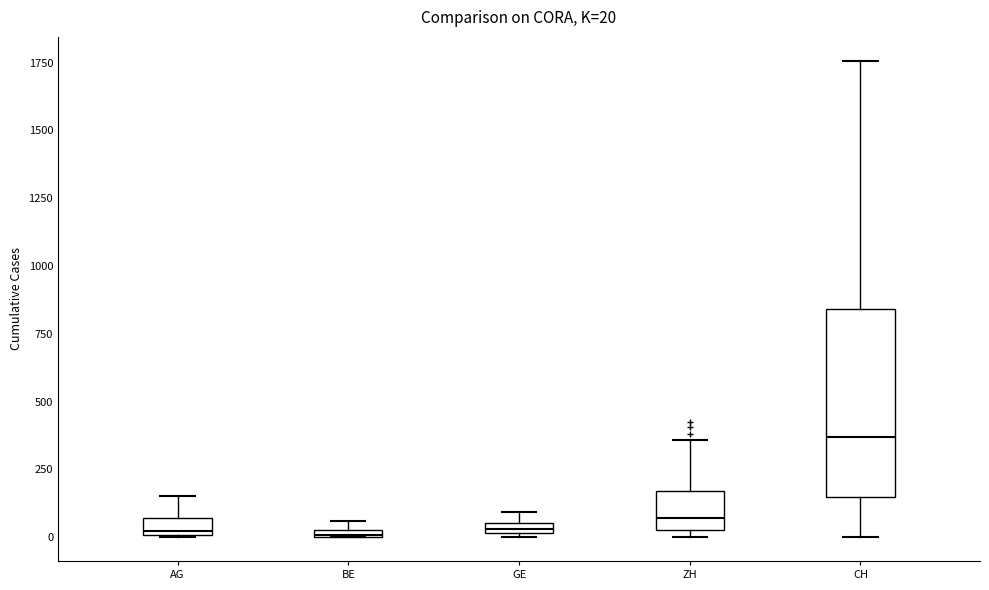

Which box has the highest median line?

CH